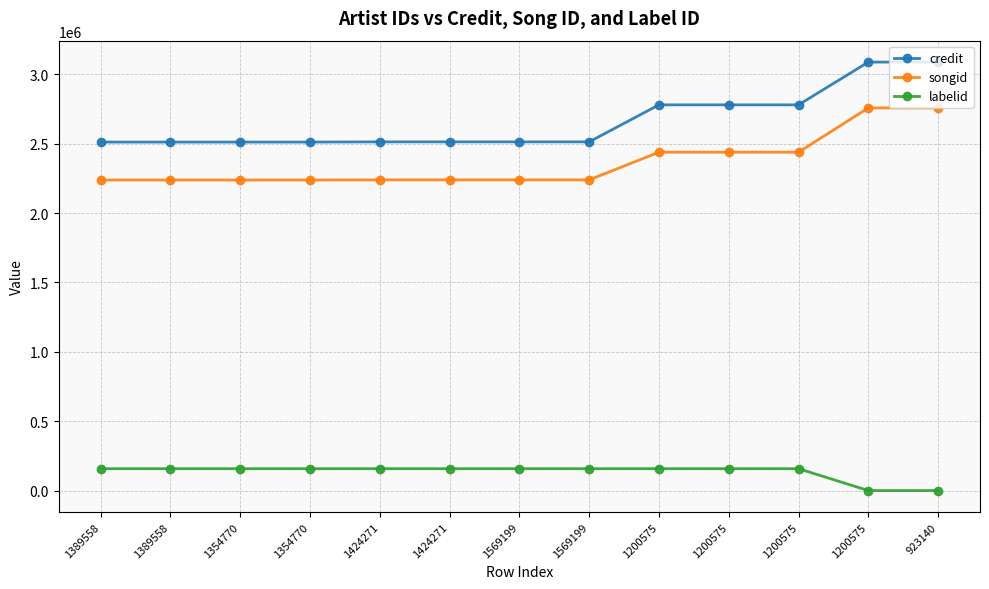

What is the approximate value of songid at 1569199, to the nearest 100?

2239300